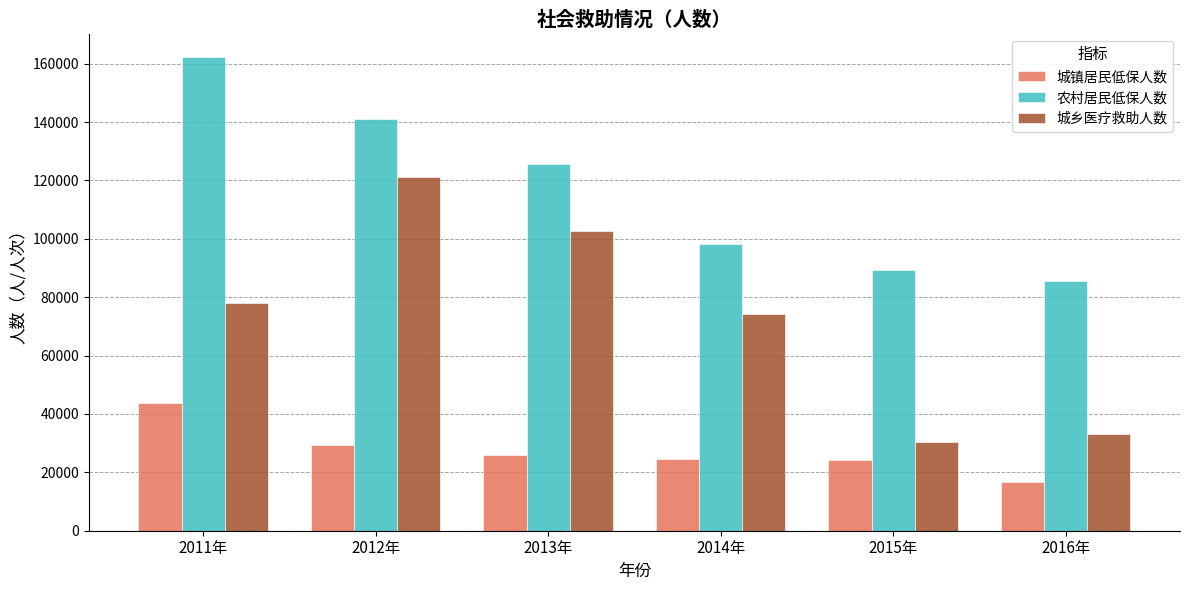

What value does the 城镇居民低保人数 series have at 2015年, to the nearest 50?

24400